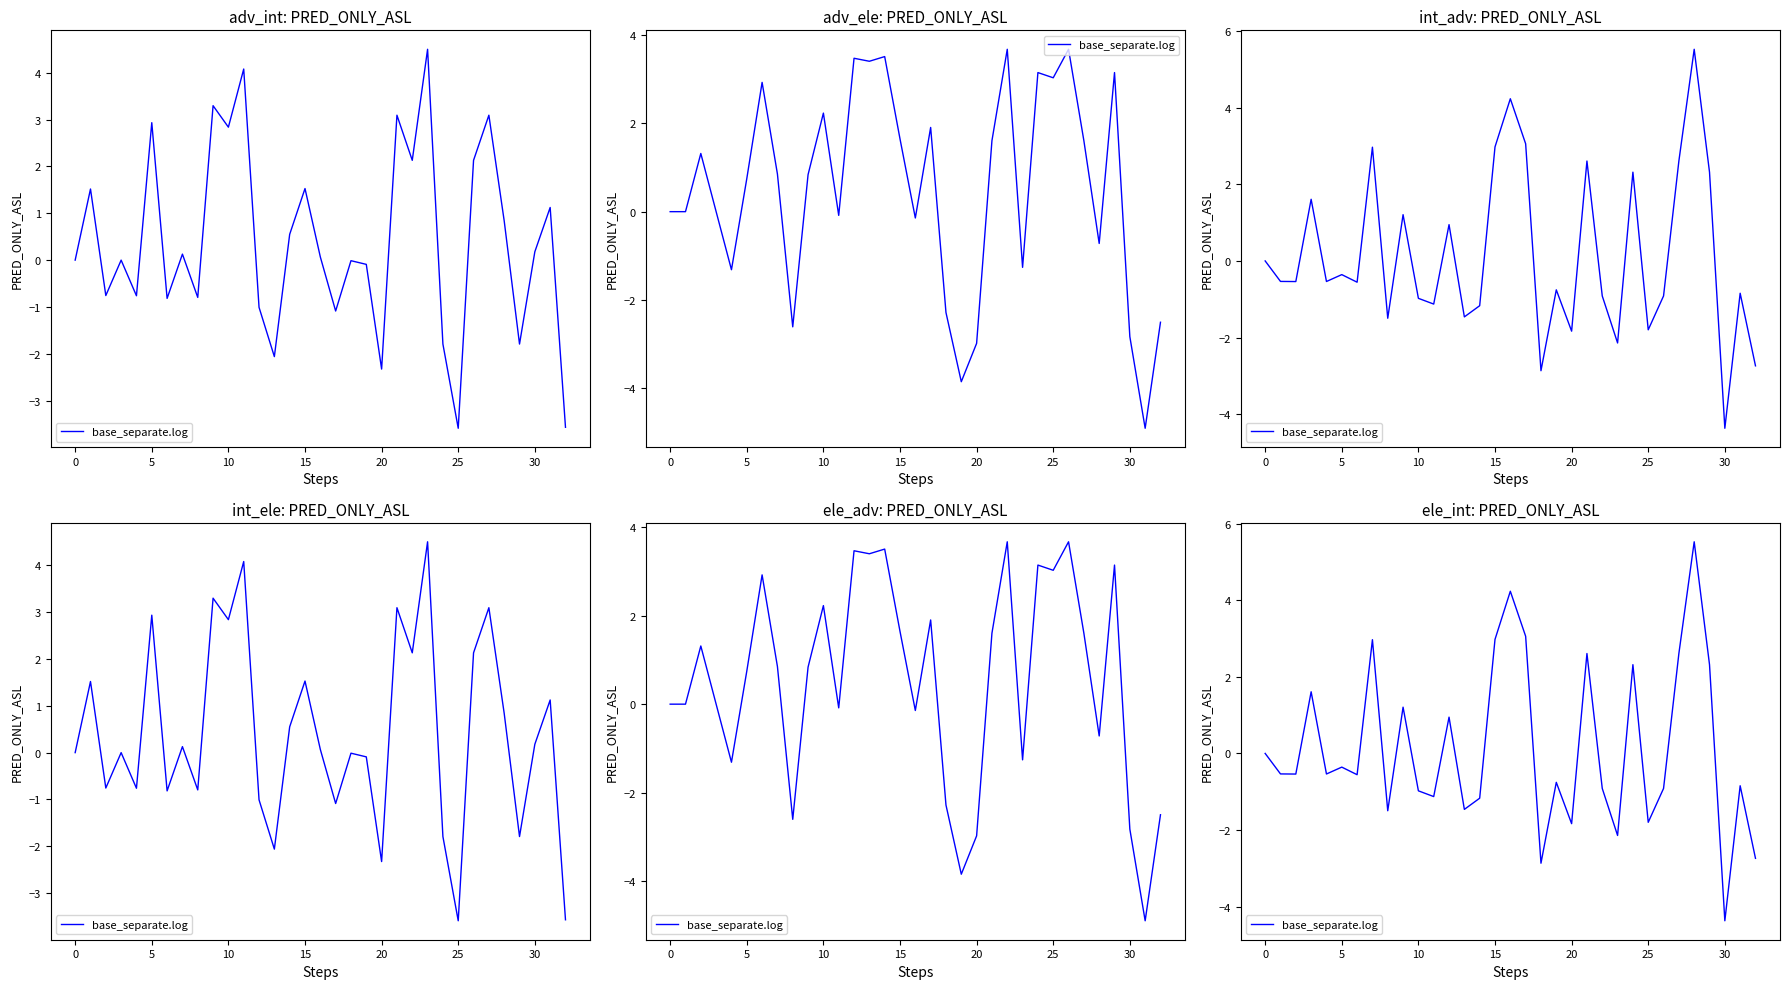

Which category has the highest value across all series?

28